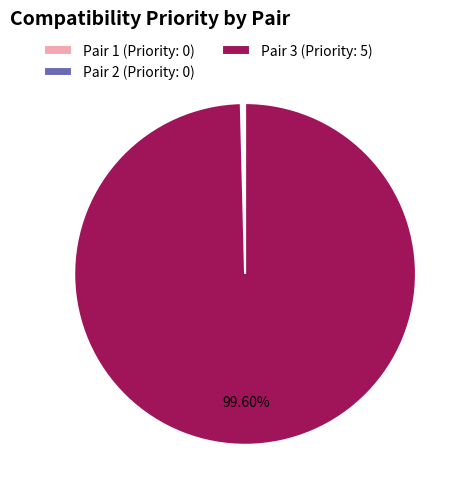

Does Pair 3 (Priority: 5) represent more than half of the total?

Yes